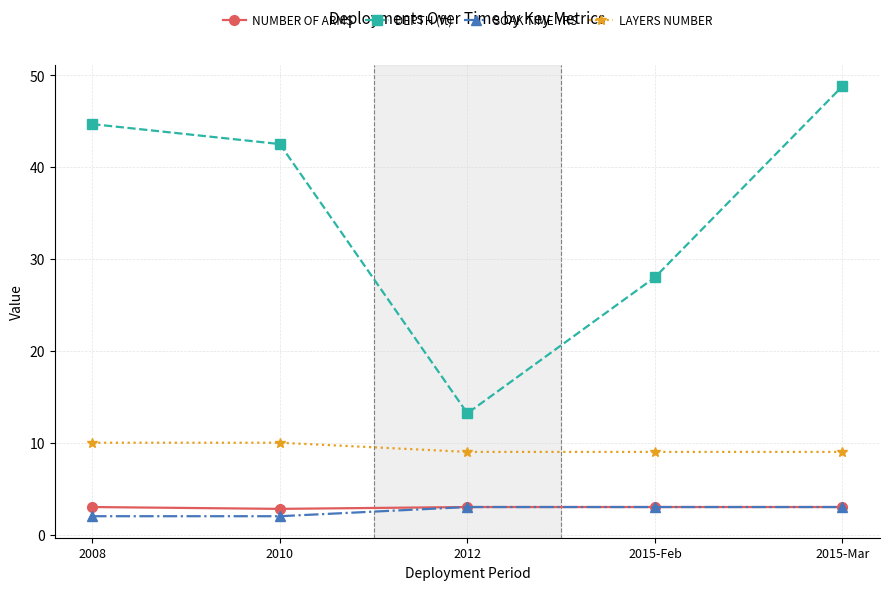

True or false: SOAK TIME YRS and LAYERS NUMBER cross at least once.

False